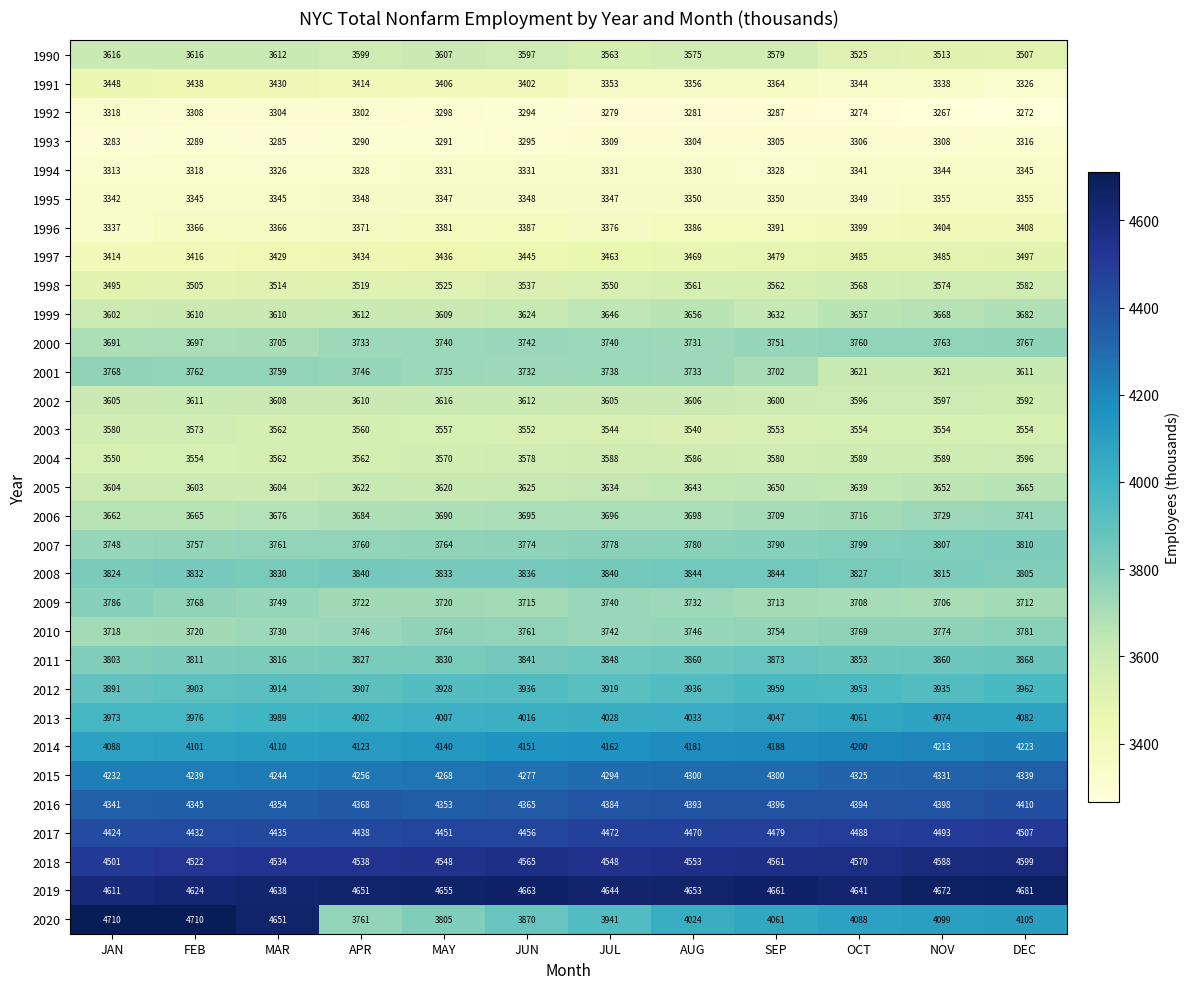

What is the sum of the 1990 values at FEB and NOV?

7129